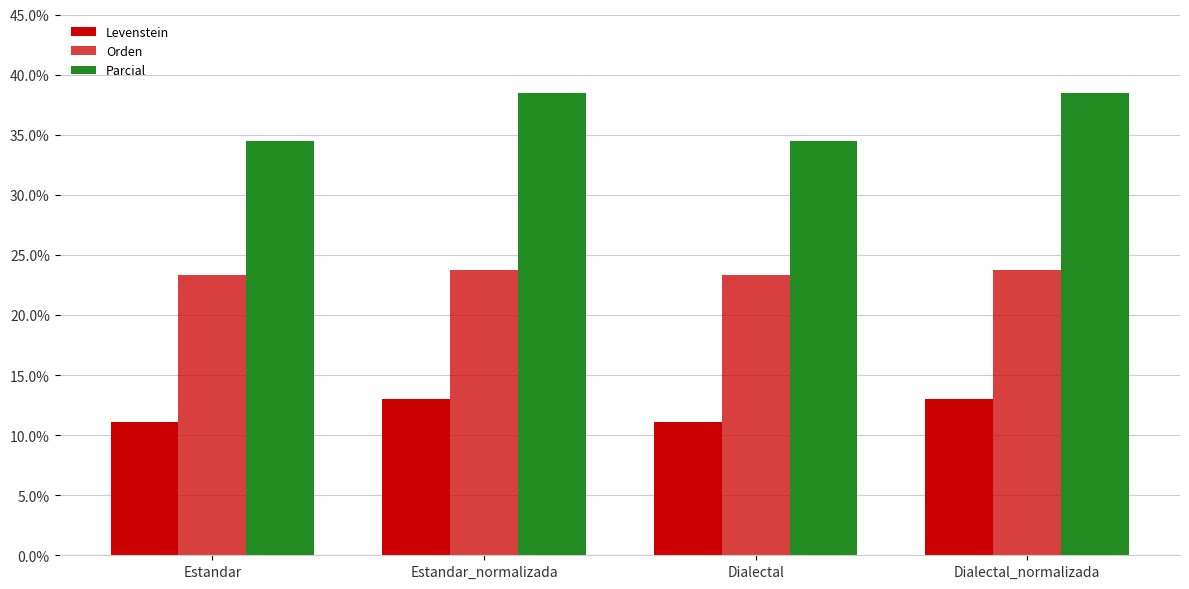

At which label is Orden closest to 23?

Estandar